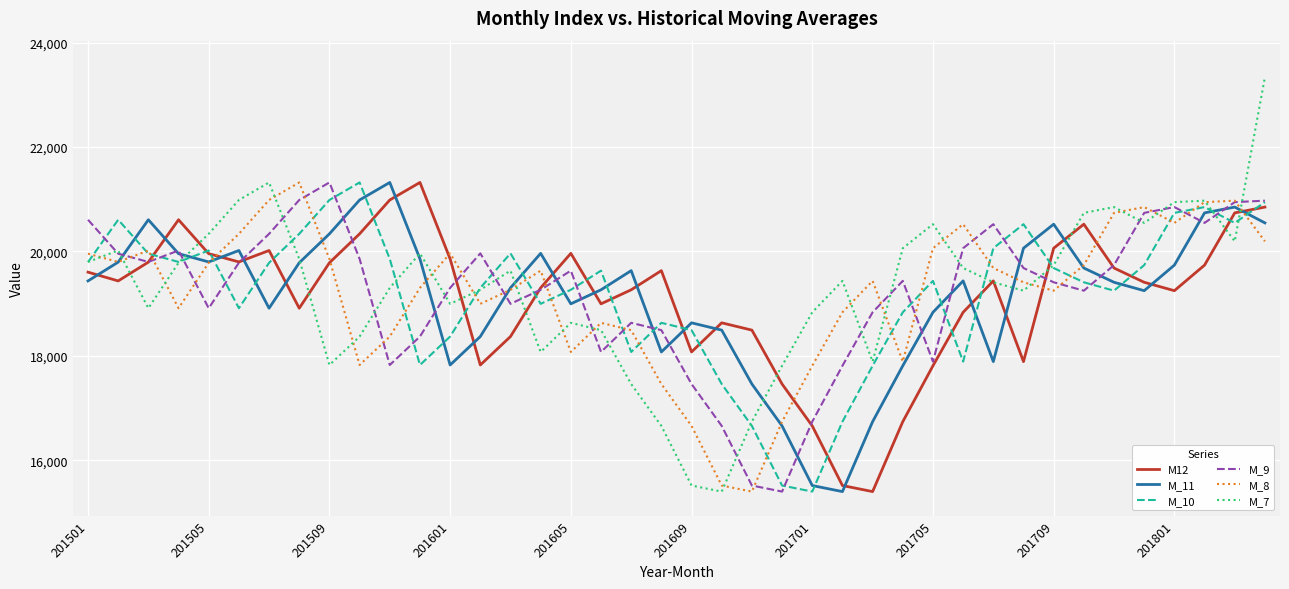

Which series has the largest range (max minus min)?

M_7